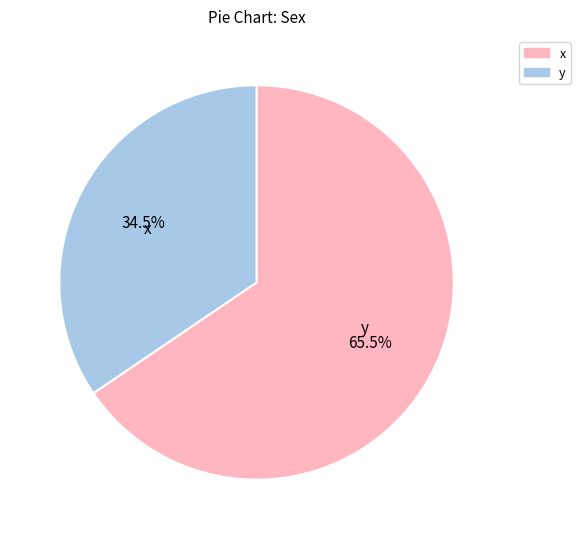

Rank the categories by value from highest to lowest.

x, y